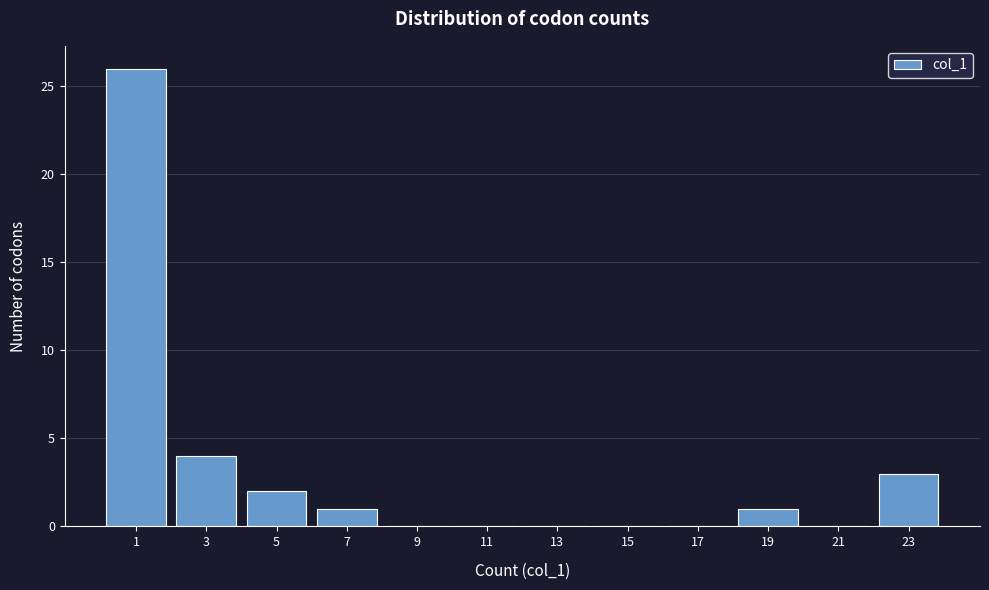

Reading right to left, list all the values displayed in this chart.

23=3	21=0	19=1	17=0	15=0	13=0	11=0	9=0	7=1	5=2	3=4	1=26